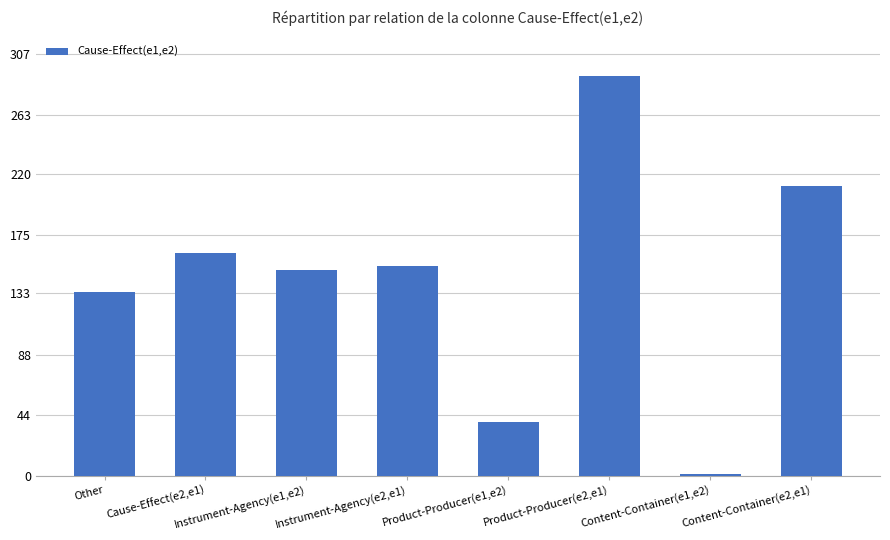

What is the value of the 4th bar from the left?

153